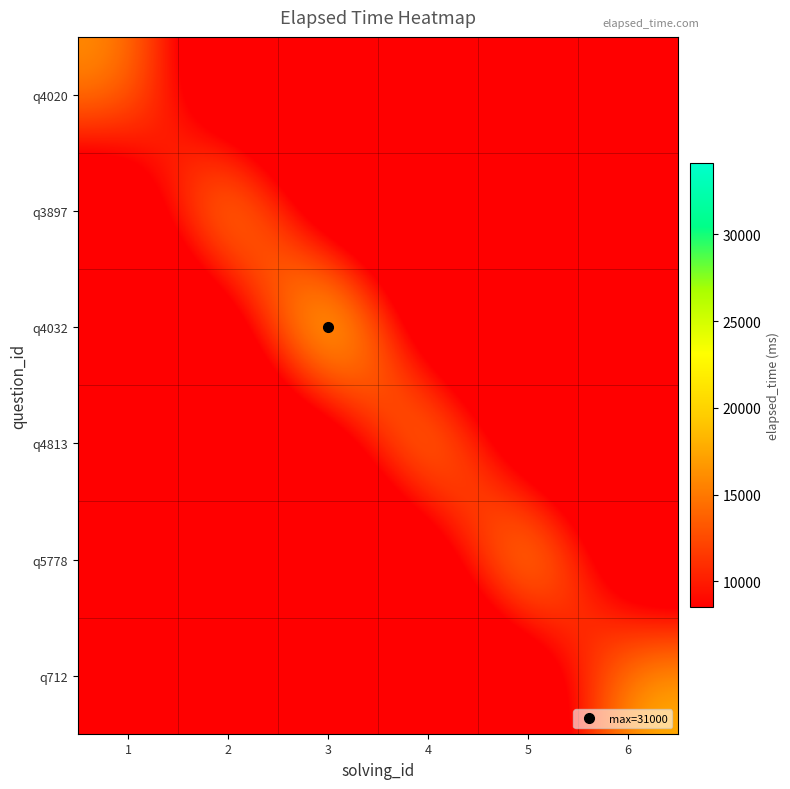

What is the total value across all series at 6?

19000